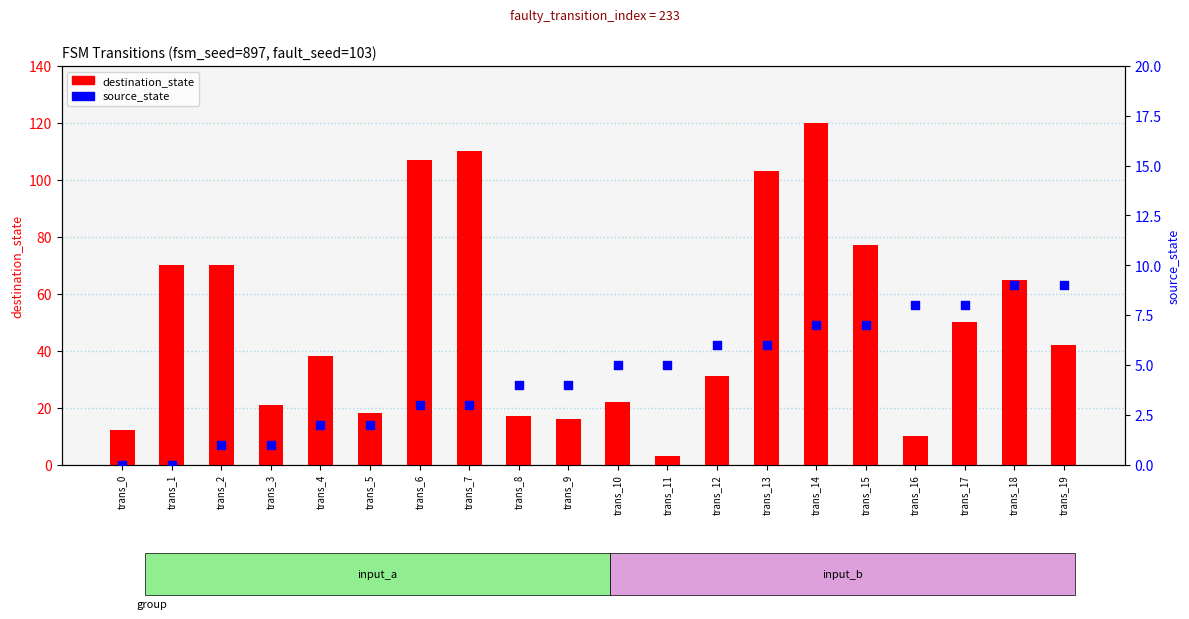

Which series has the widest spread of Y values?

destination_state